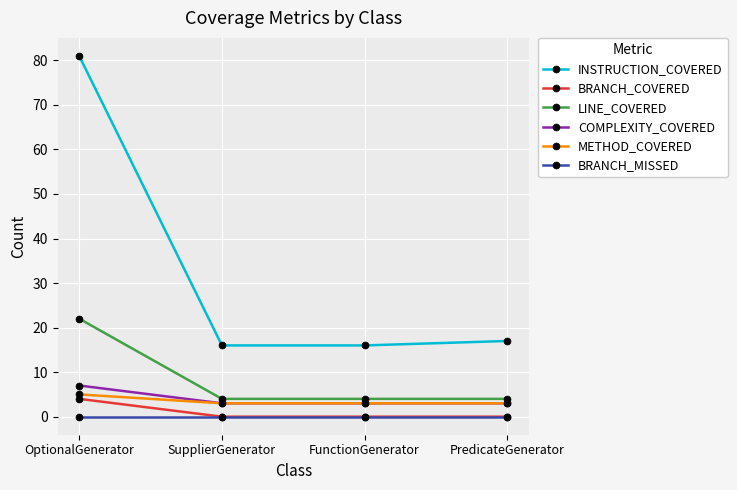

Rank the series by their maximum value, from lowest to highest.

BRANCH_MISSED, BRANCH_COVERED, METHOD_COVERED, COMPLEXITY_COVERED, LINE_COVERED, INSTRUCTION_COVERED